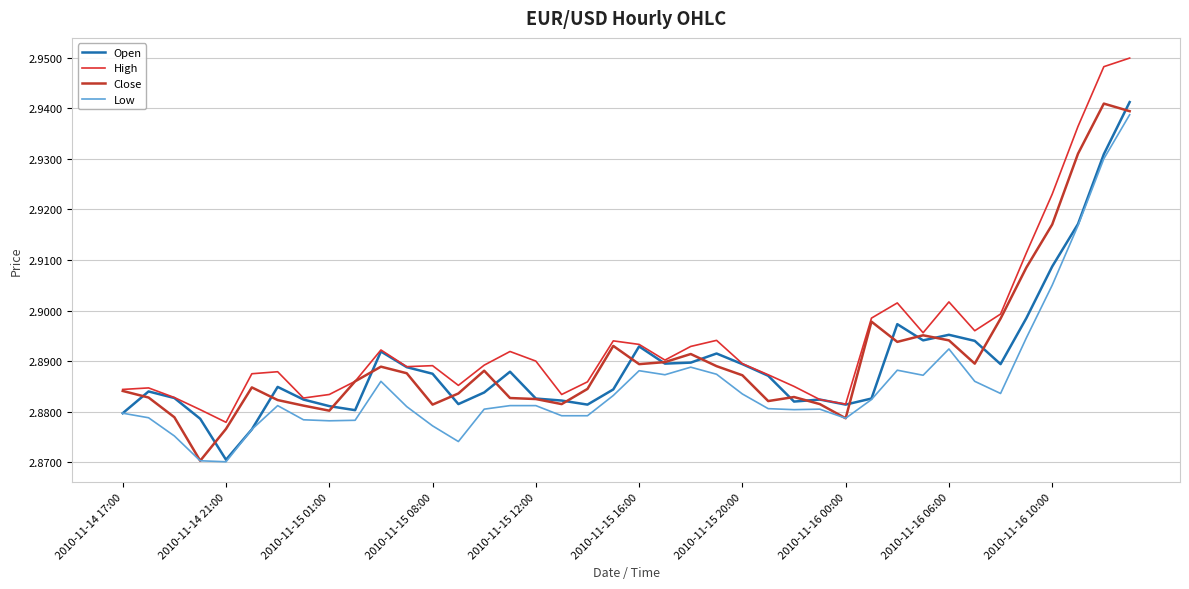

How many Close values are between 2 and 3?

40